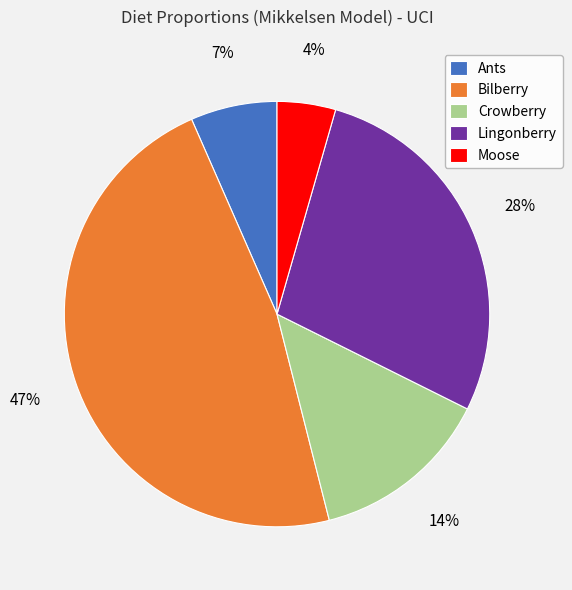

How many slices are in this pie chart?

5